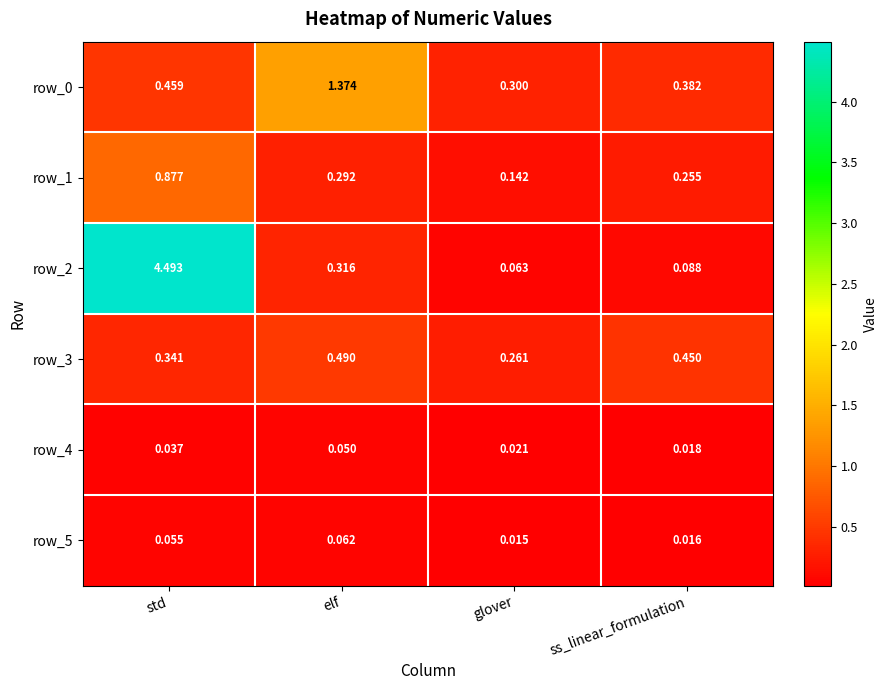

Where is row_2 nearest to the value 2?

elf